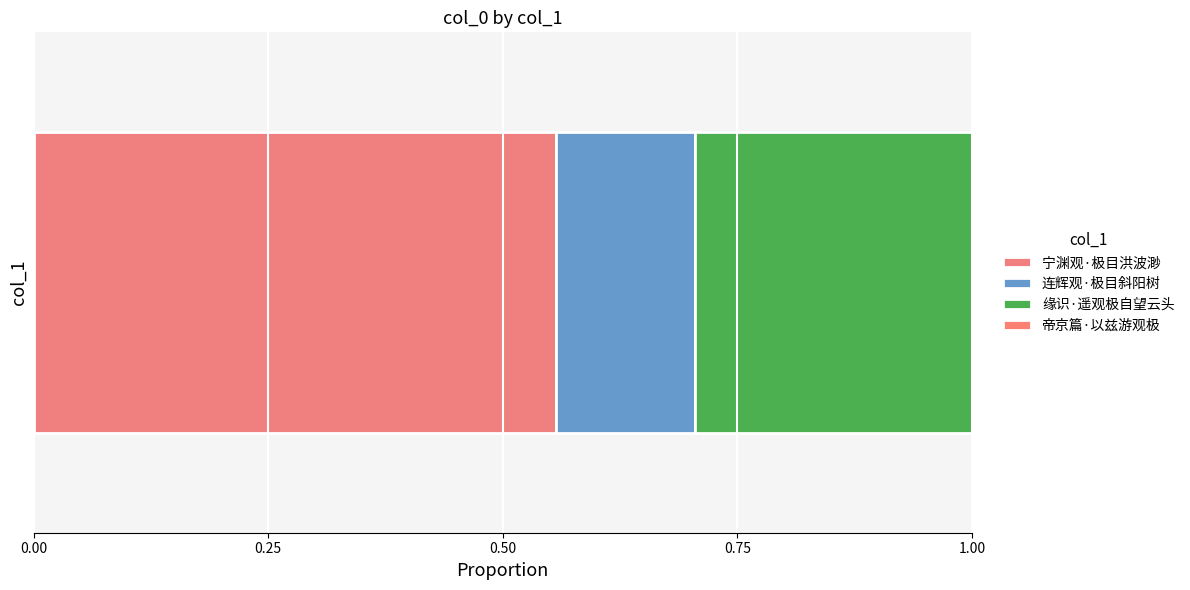

Count the number of data series in this chart.

4